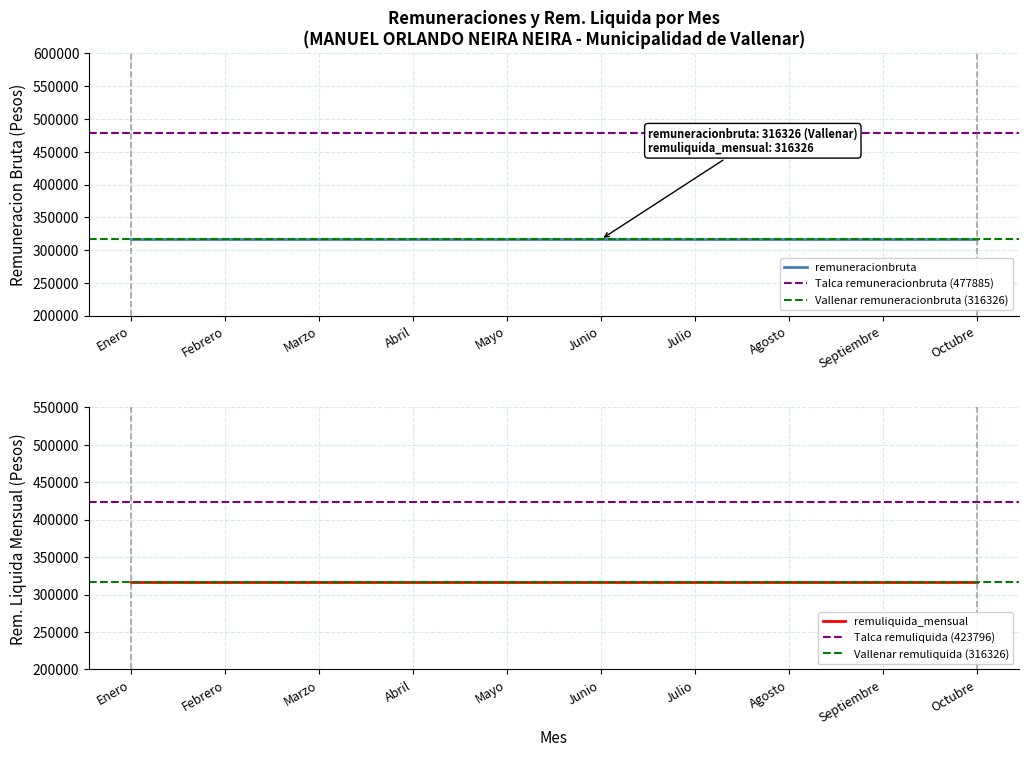

Count the number of categories in the chart.

10